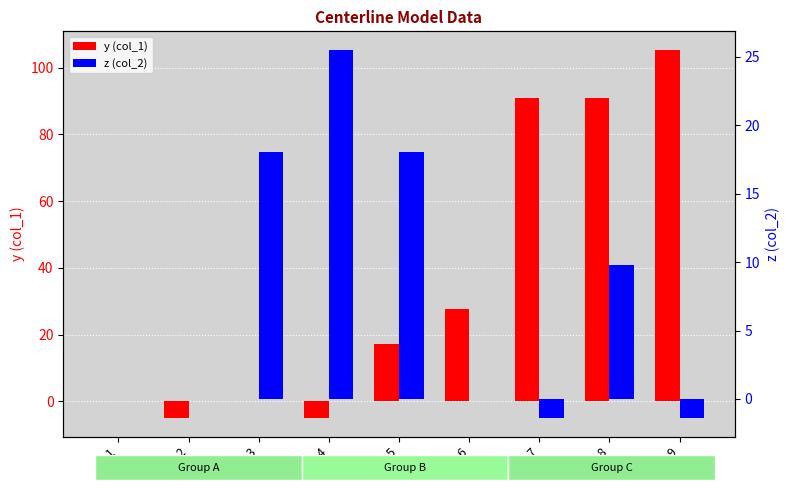

Where is z (col_2) nearest to the value 12?

8